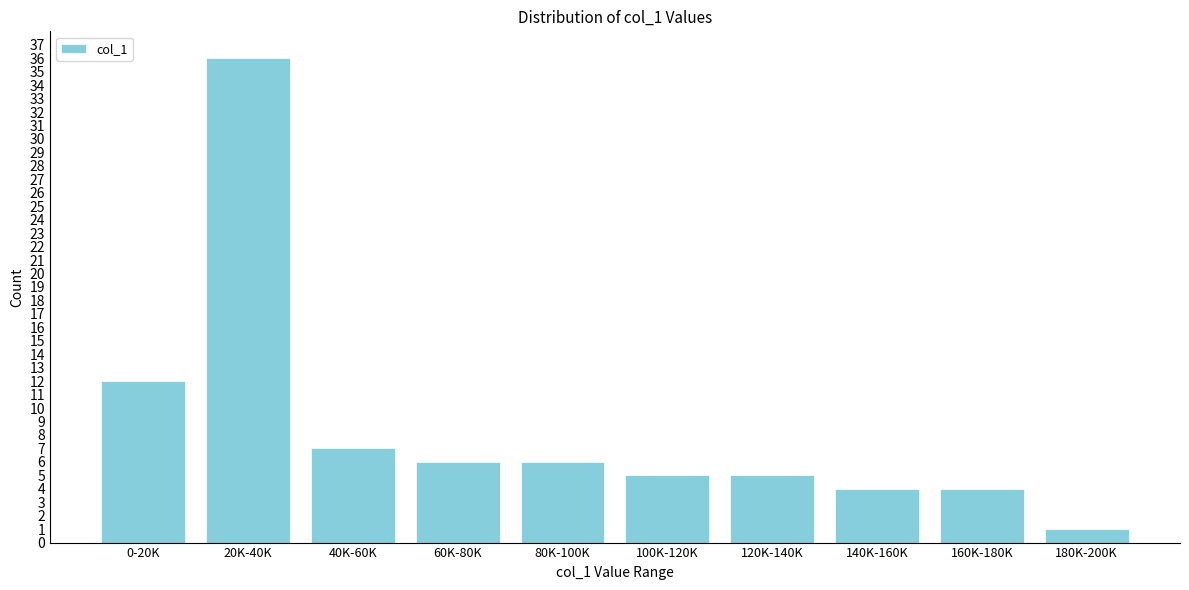

Reading right to left, what are all the values shown in this chart?

1	4	4	5	5	6	6	7	36	12